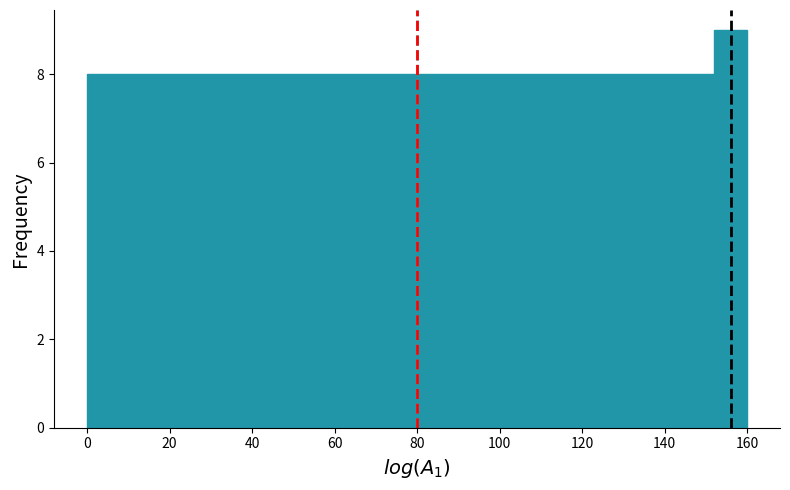

Which range on the x-axis has the tallest bar?

152 to 160